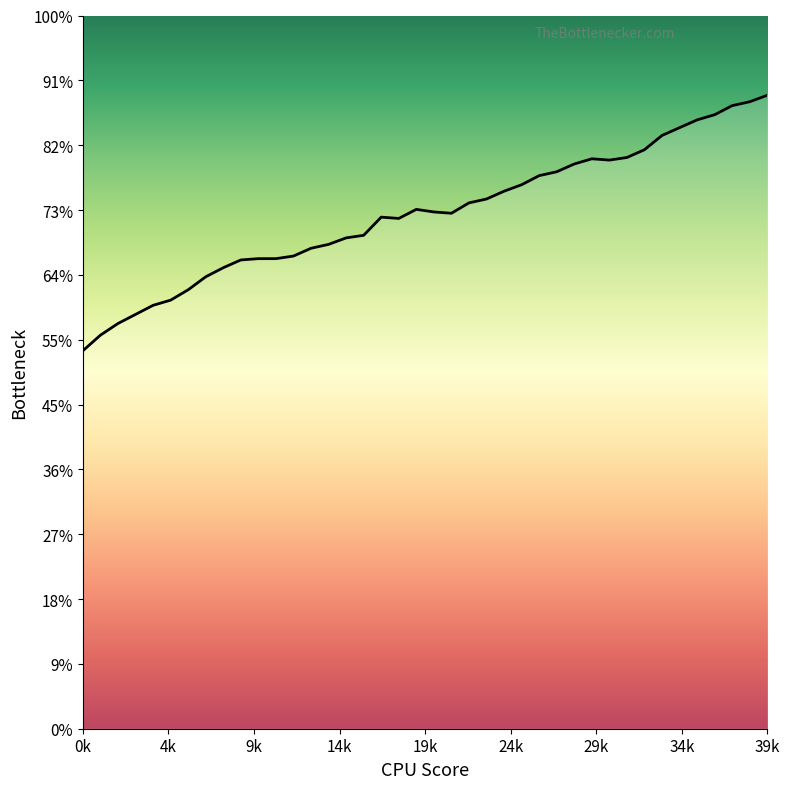

Reading right to left, transcribe all the data shown in this chart.

977	967	961	947	939	927	915	893	881	877	879	871	859	853	839	829	817	811	795	797	801	787	789	761	757	747	741	729	725	725	723	711	697	677	661	653	639	625	607	583